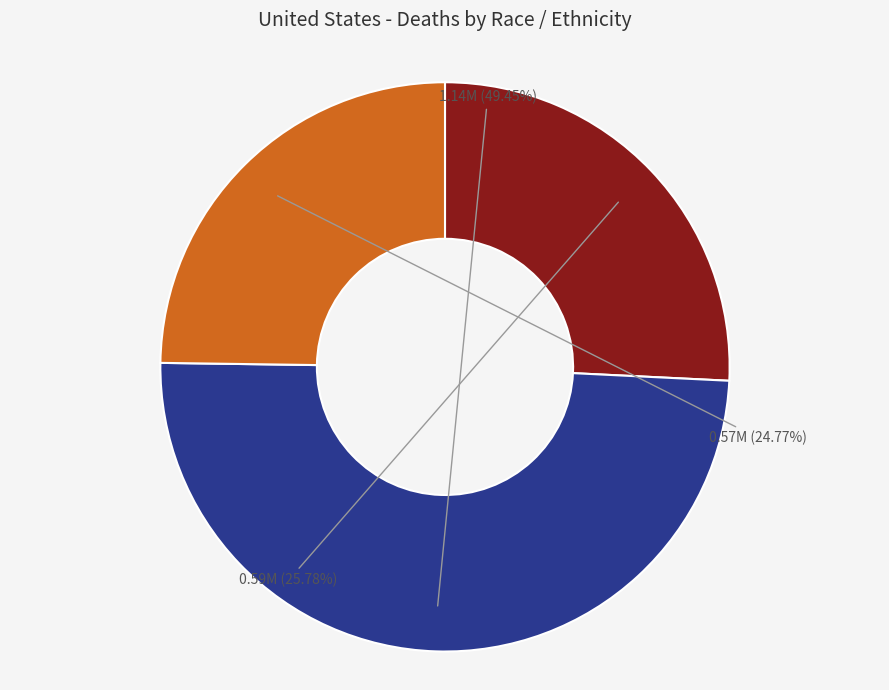

Is there any slice that represents more than half of the pie?

No